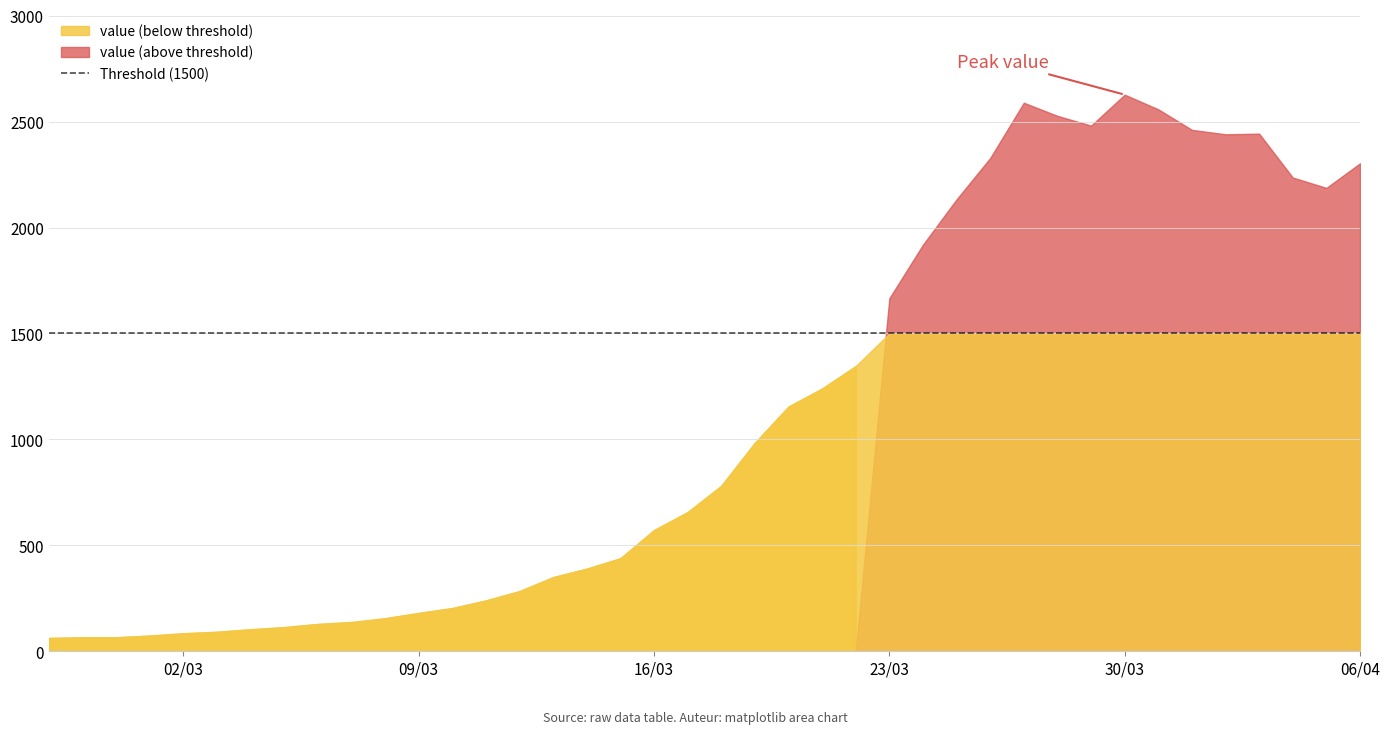

Which has a higher value, 2020-03-18 or 2020-03-06?

2020-03-18